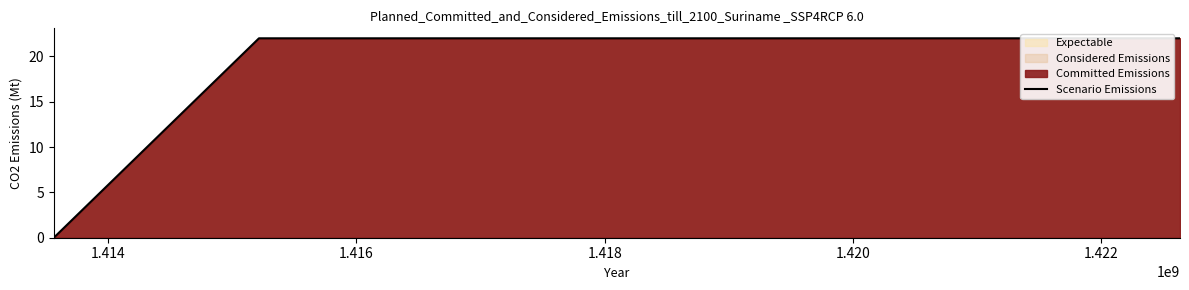

What is the sum of all values?

44